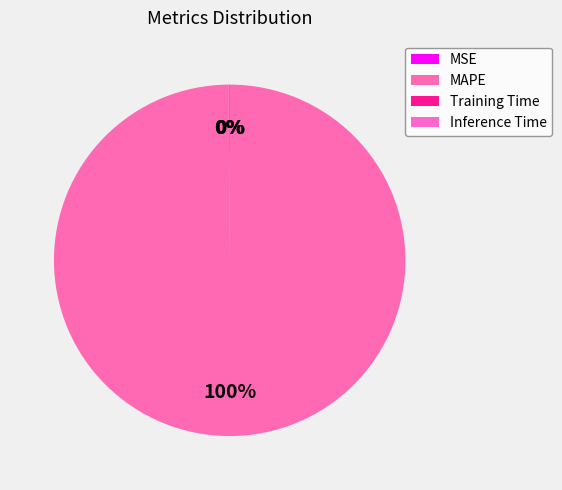

How many segments does this pie chart have?

4